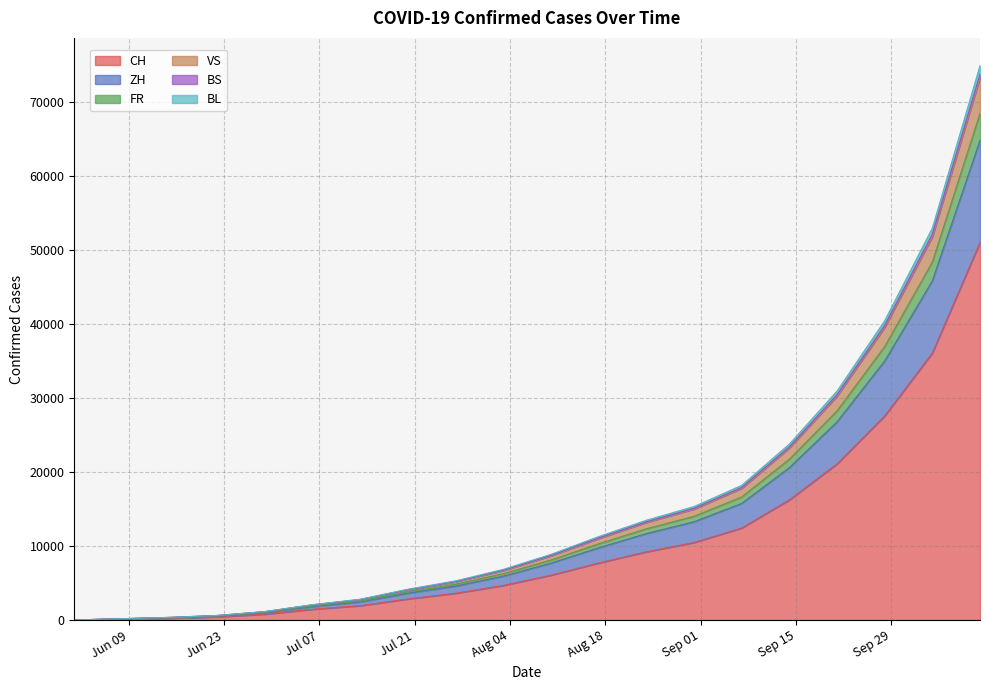

True or false: CH and BS intersect in this chart.

False